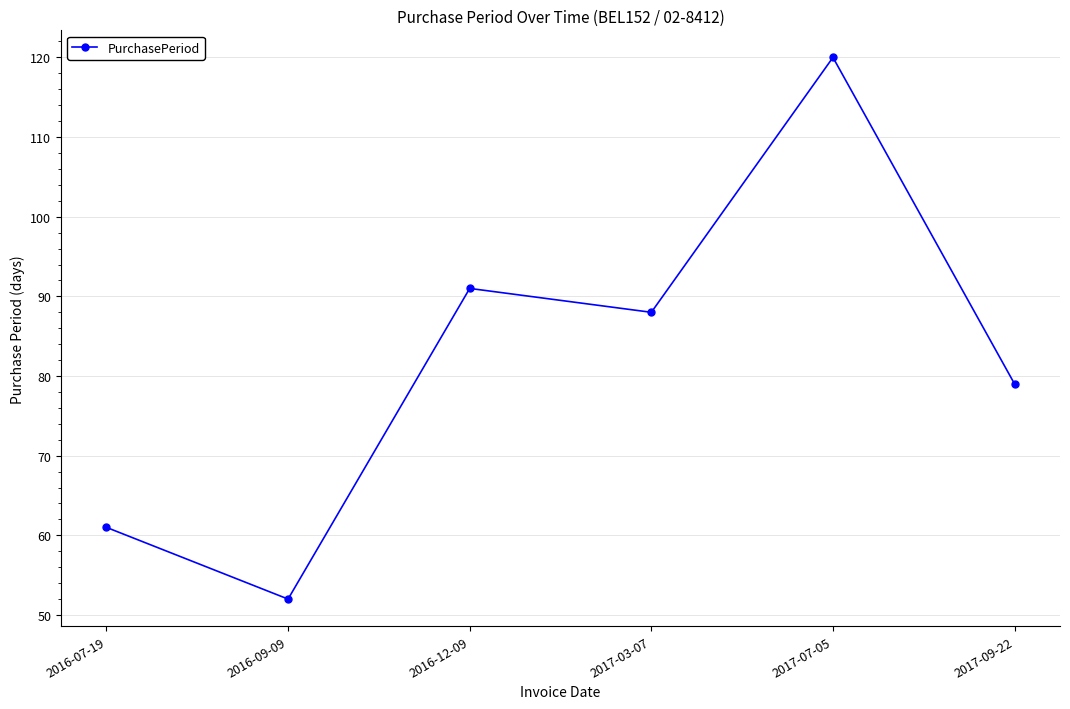

Reading right to left, extract all data points from this chart.

2017-09-22=79	2017-07-05=120	2017-03-07=88	2016-12-09=91	2016-09-09=52	2016-07-19=61